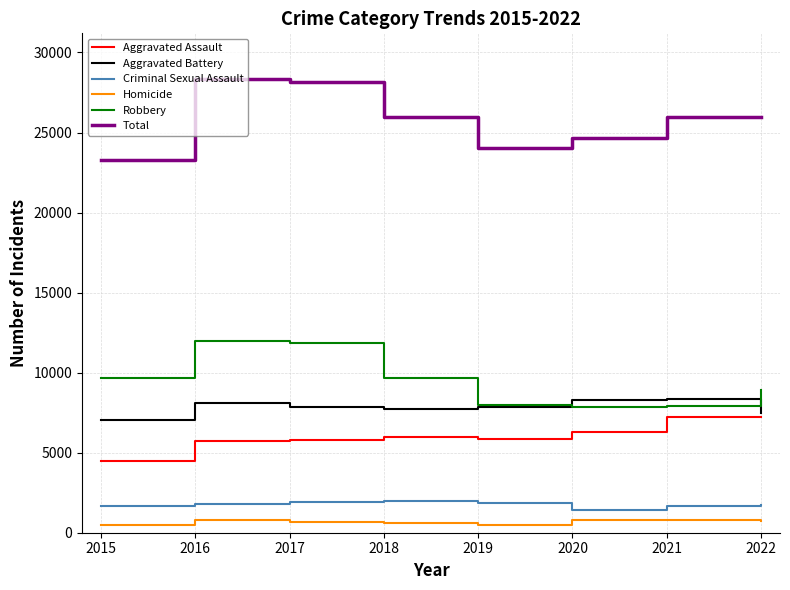

The value of Aggravated Assault at 2019 is 2792. True or false?

False